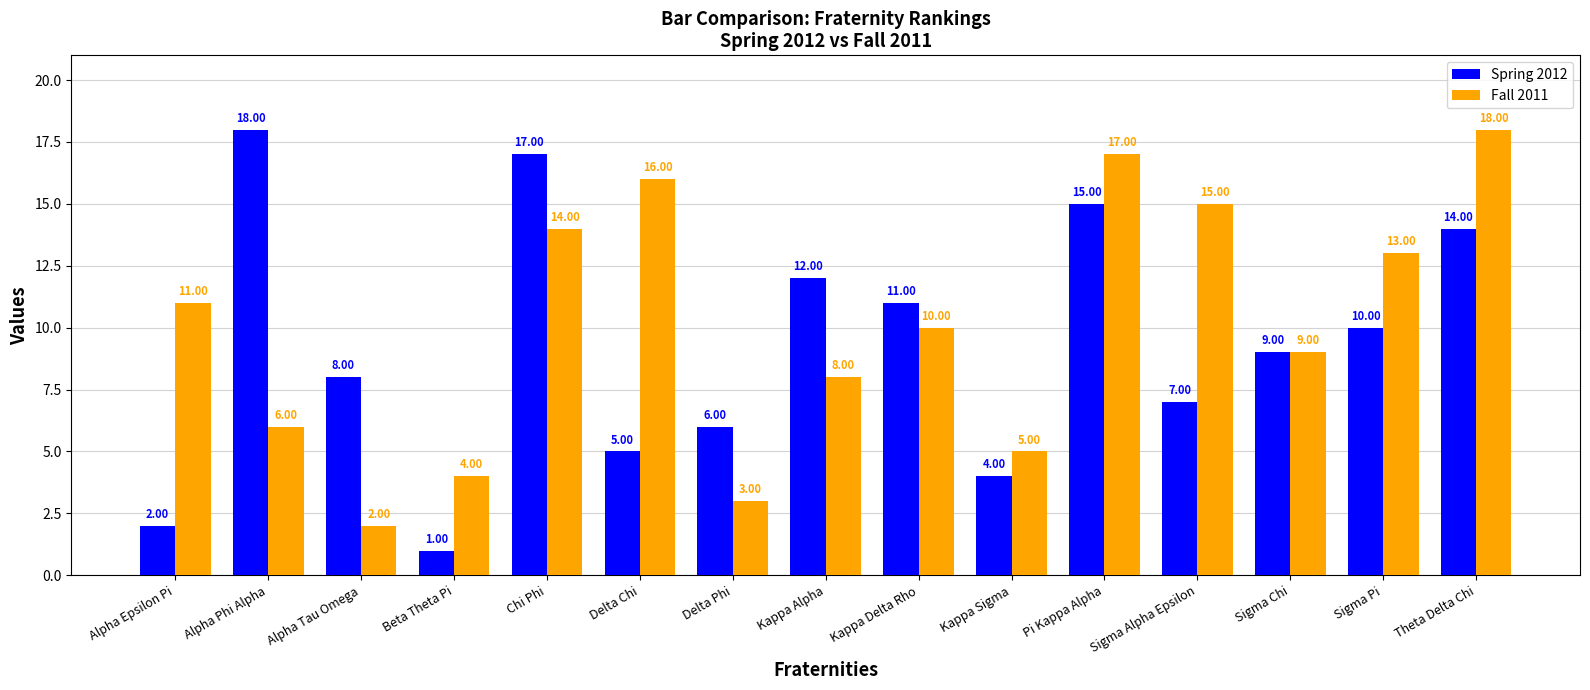

What is the difference between the second highest and minimum values in the Fall 2011 series?

15